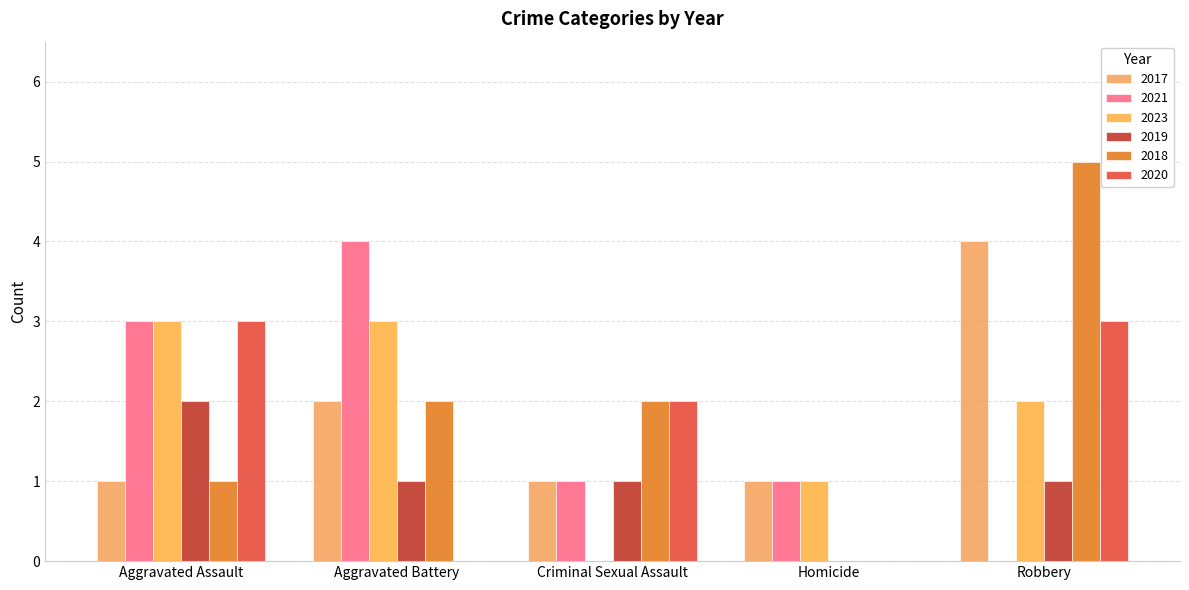

What is the average value of the 2020 series?

2